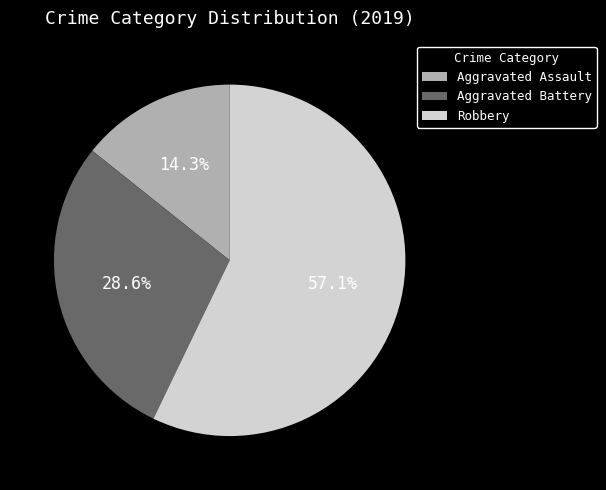

Is there any slice that represents more than half of the pie?

Yes